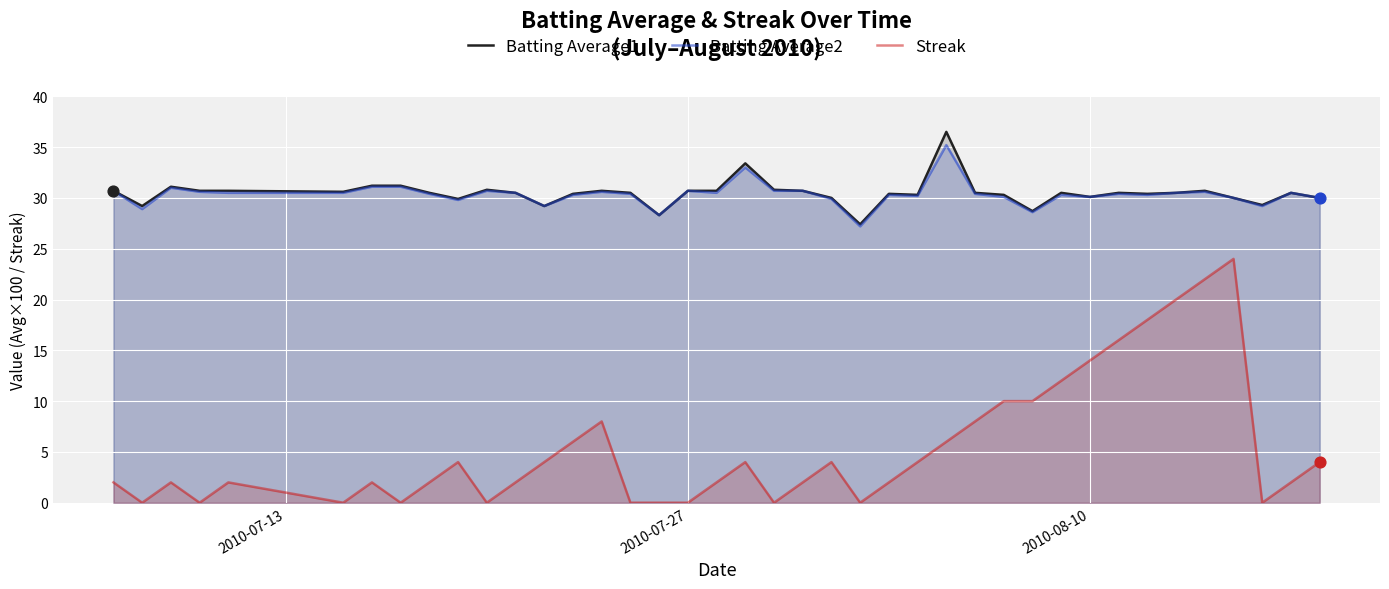

Which series has the largest Y range (max minus min)?

Streak